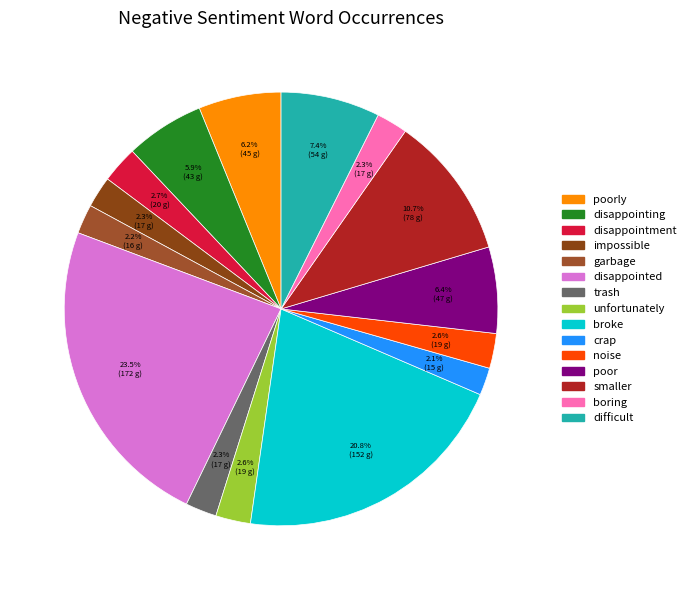

Rank the categories by value from lowest to highest.

crap, garbage, impossible, trash, boring, unfortunately, noise, disappointment, disappointing, poorly, poor, difficult, smaller, broke, disappointed